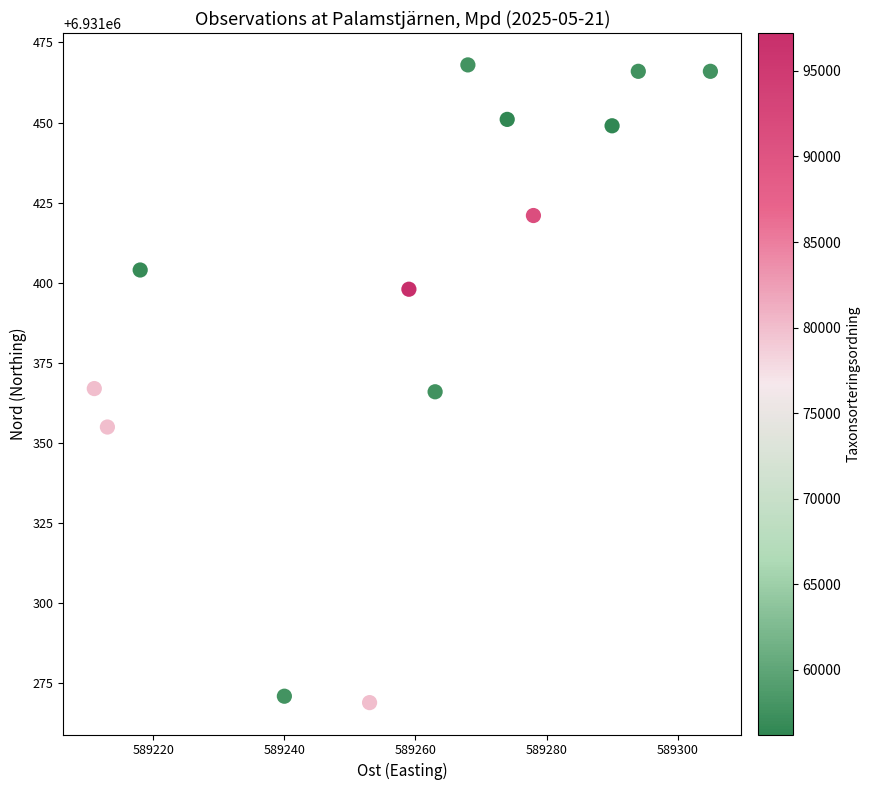

What is the range of X values (max minus min)?

94